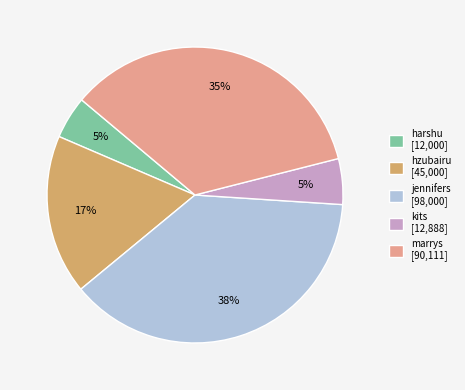

To the nearest percent, what portion does harshu represent?

5%